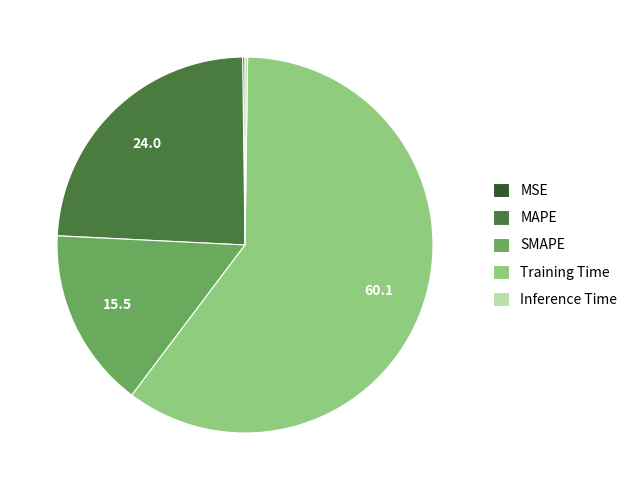

Is there any slice that represents more than half of the pie?

Yes